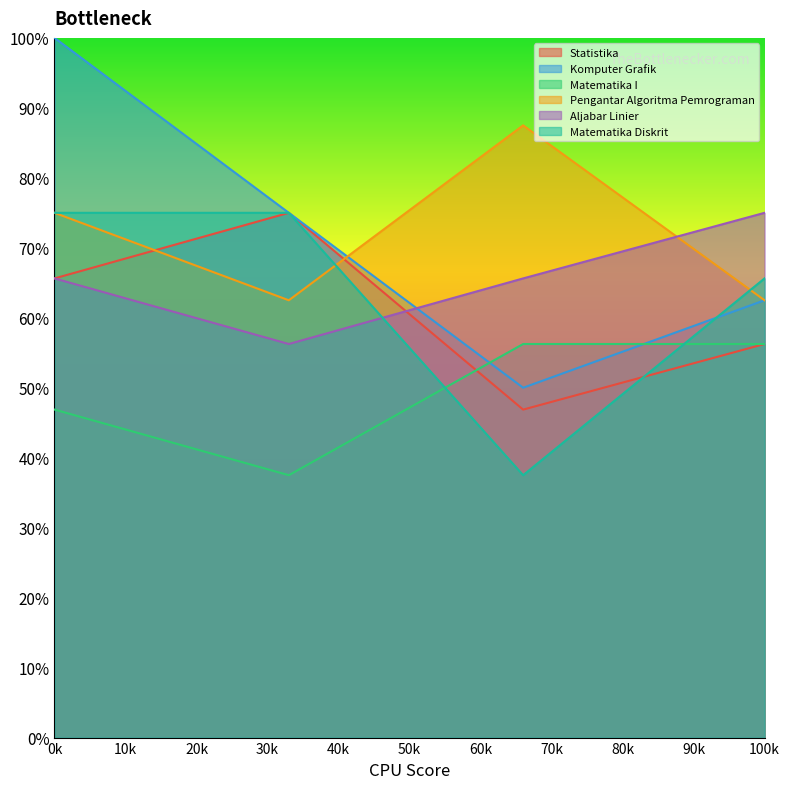

What is the value of the Matematika I point at the 4th from the left?

56.2